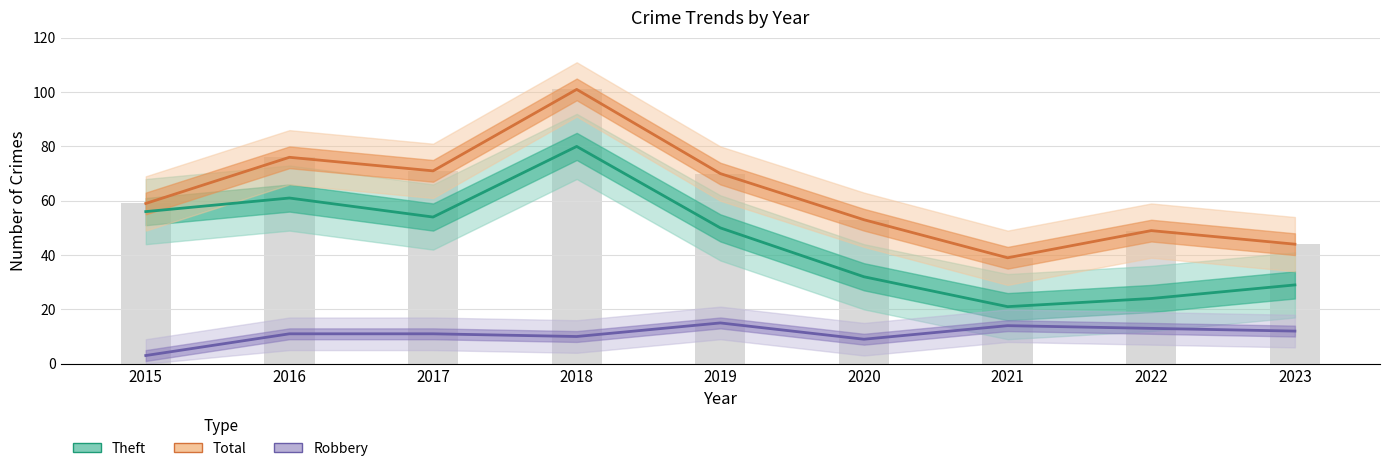

Reading left to right, what are all the values shown in this chart?

Theft: 56	61	54	80	50	32	21	24	29
Total: 59	76	71	101	70	53	39	49	44
Robbery: 3	11	11	10	15	9	14	13	12